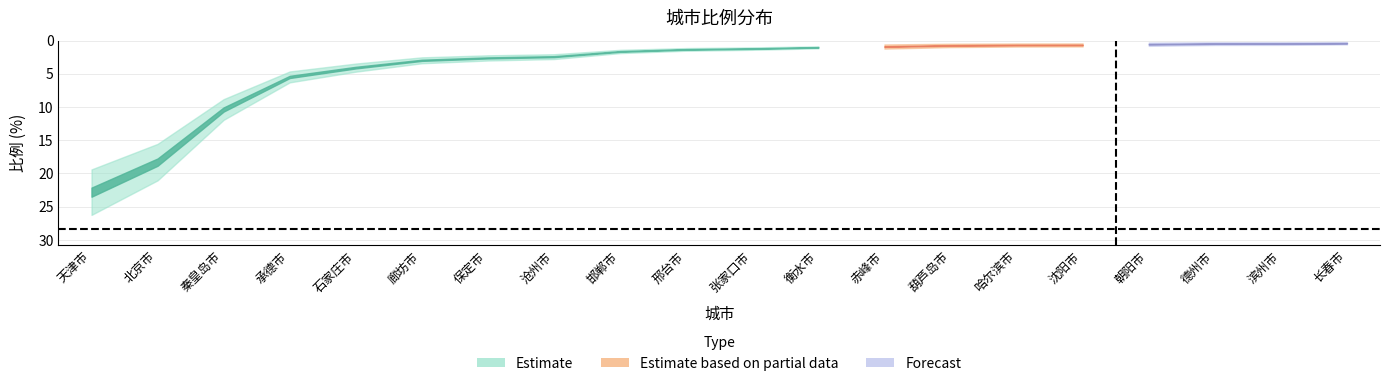

List the labels in order of value, smallest first.

长春市, 滨州市, 德州市, 朝阳市, 沈阳市, 哈尔滨市, 葫芦岛市, 赤峰市, 衡水市, 张家口市, 邢台市, 邯郸市, 沧州市, 保定市, 廊坊市, 石家庄市, 承德市, 秦皇岛市, 北京市, 天津市